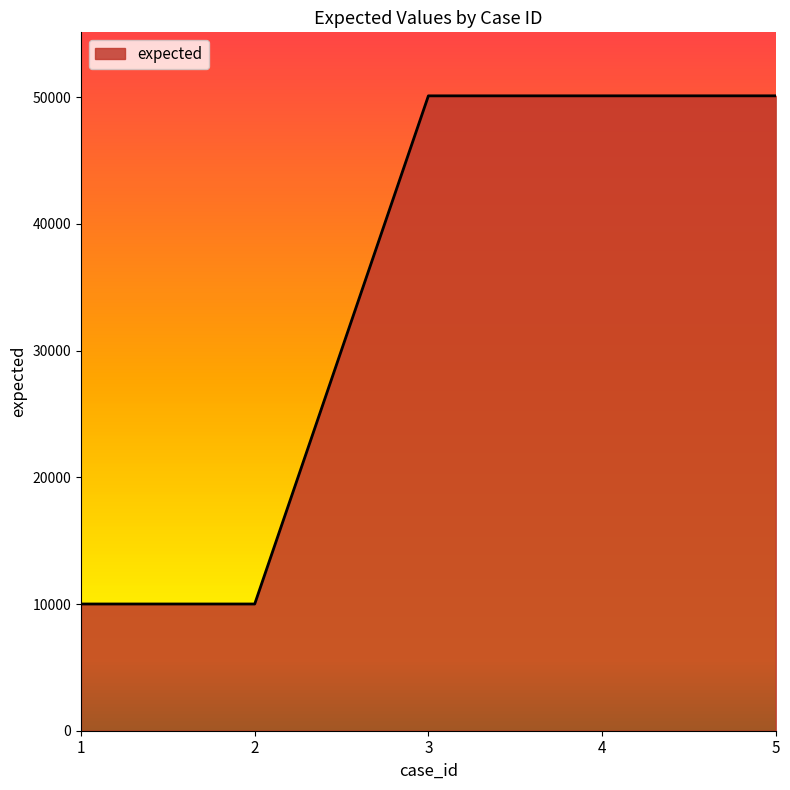

What is the sum of all values?

170314